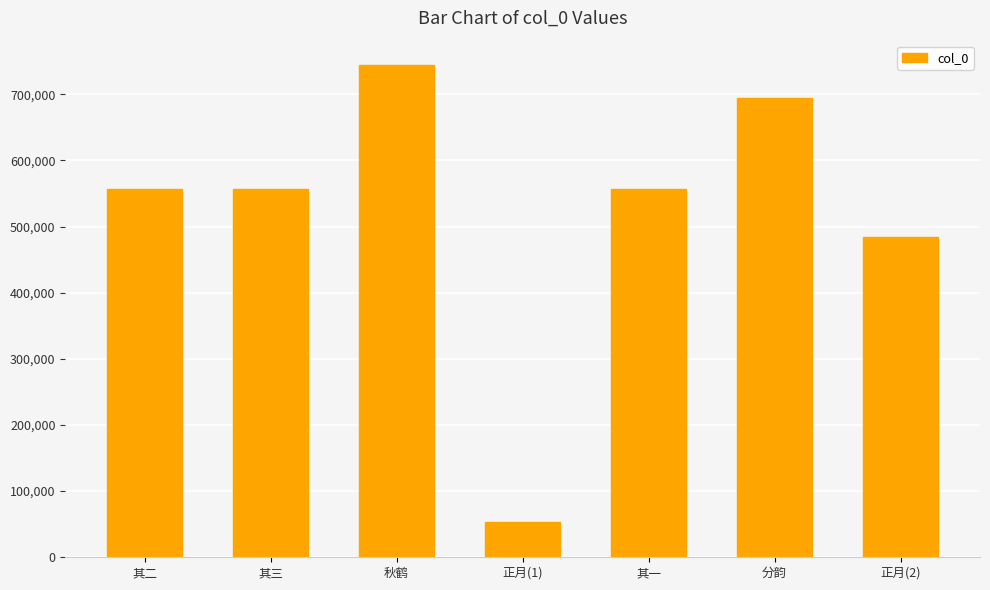

What is the difference between the values at 正月(1) and 其三?

503572